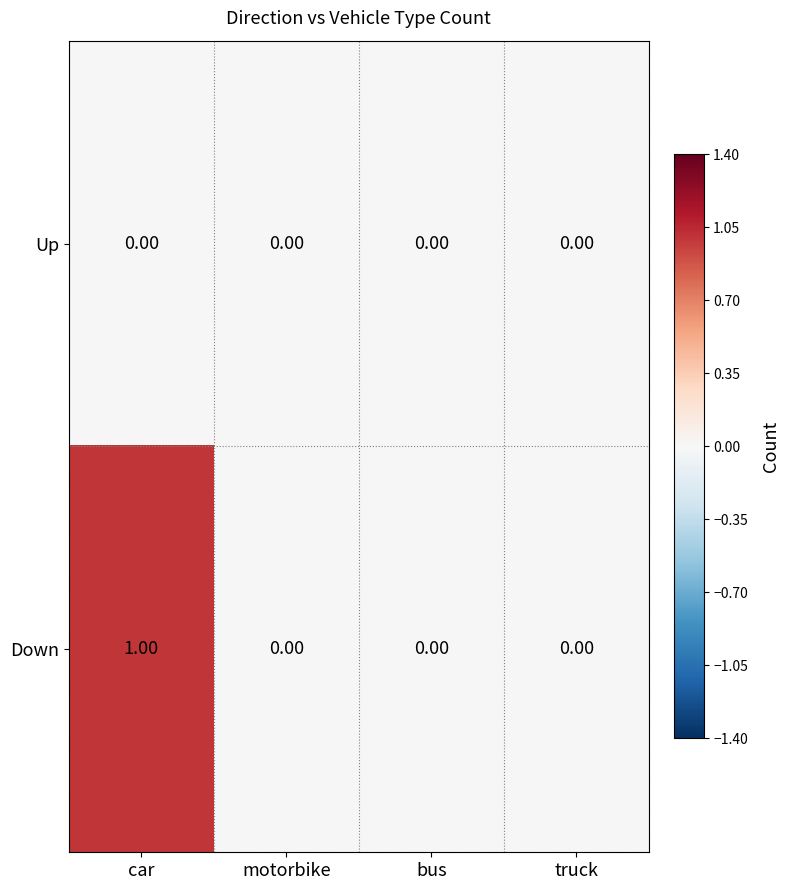

Rank the series by their average value, from lowest to highest.

Up, Down